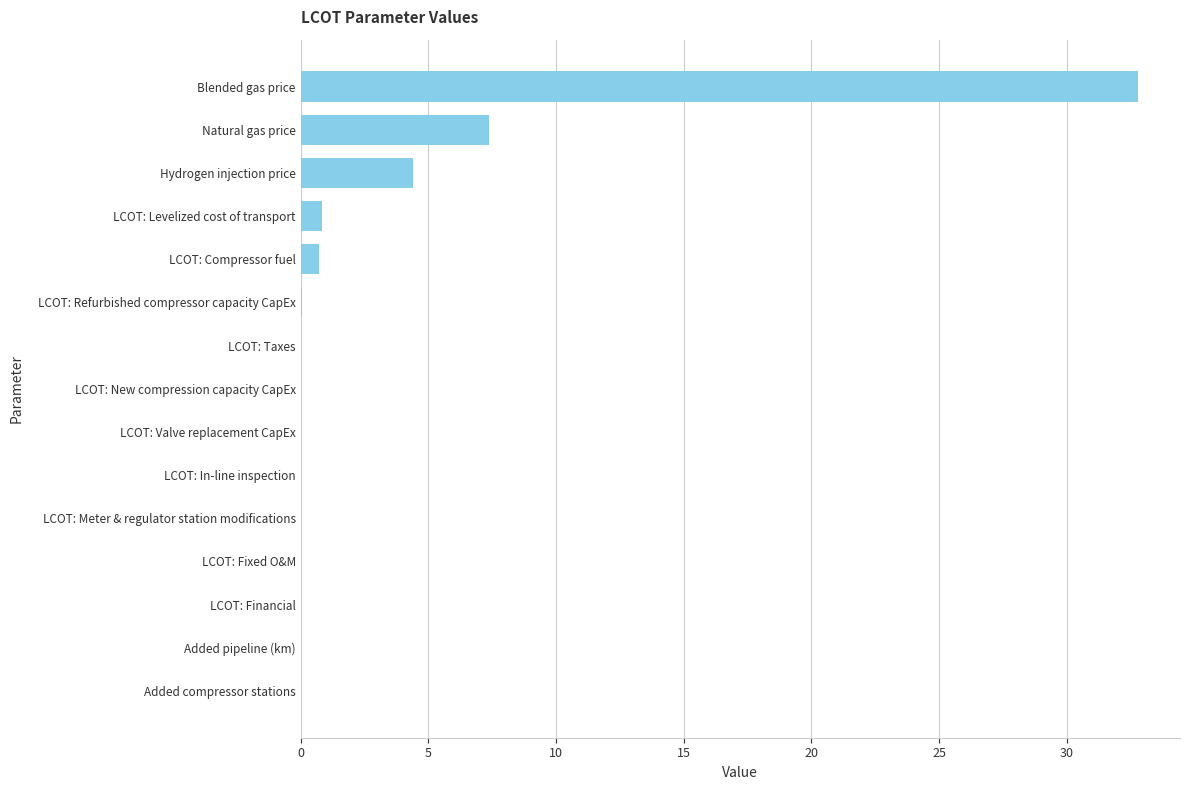

What is the sum of all values?

46.3